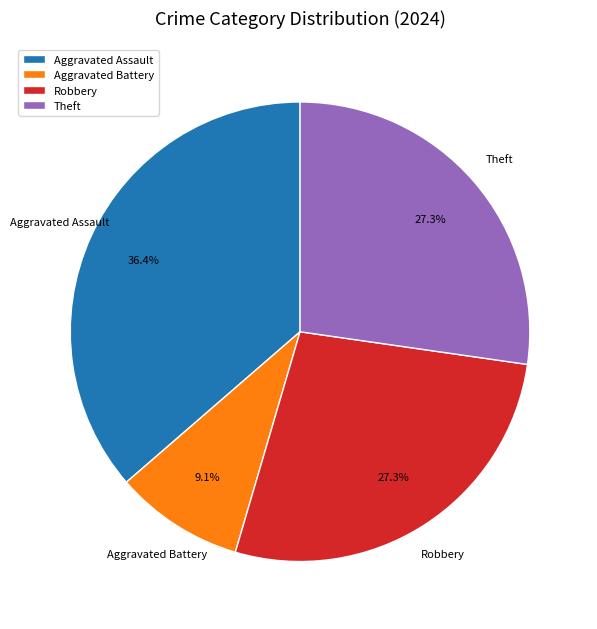

The Aggravated Battery slice represents 9% of the pie. True or false?

True